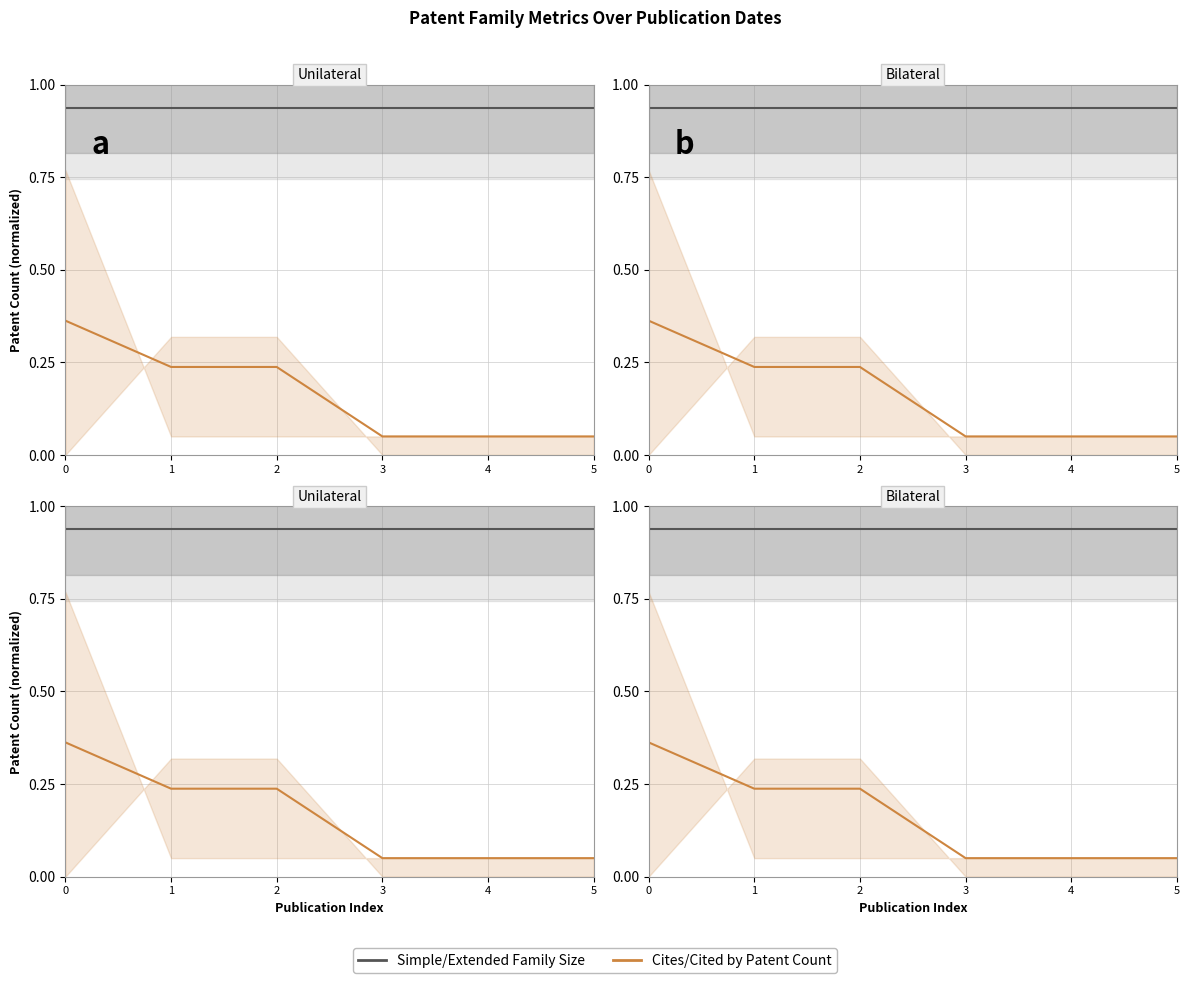

Reading left to right, transcribe all the data shown in this chart.

Simple/Extended Family Size: 0.9	0.9	0.9	0.9	0.9	0.9
Cites/Cited by Patent Count: 0.4	0.2	0.2	0.1	0.1	0.1